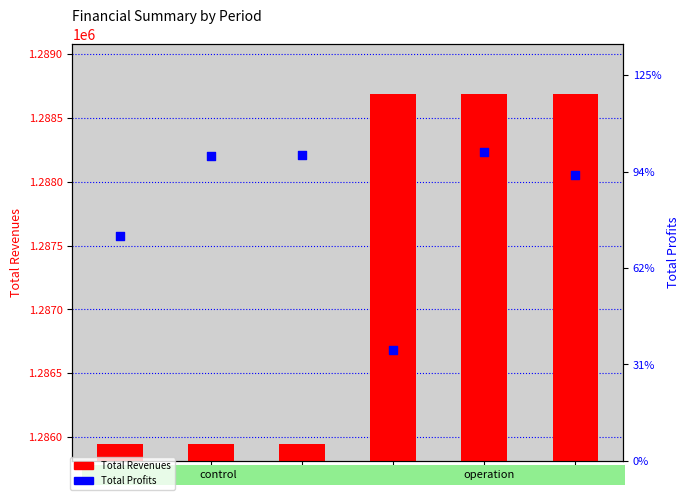

Which series has the largest Y range (max minus min)?

Total Profits